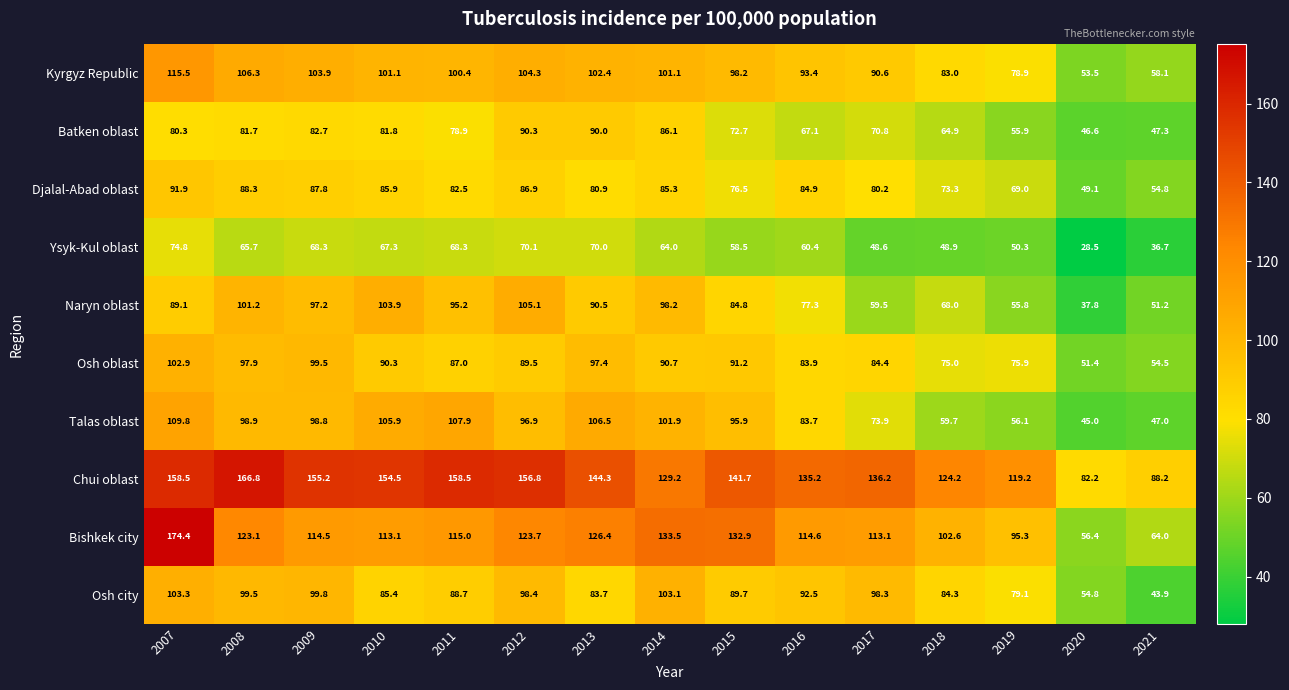

What is the difference between the highest and lowest values at 2011?

90.2